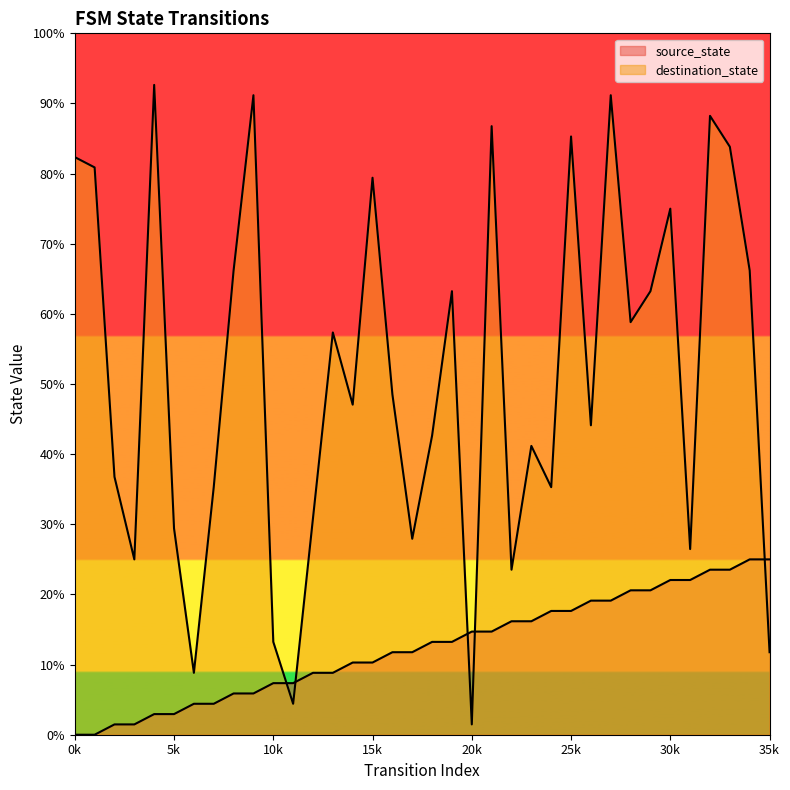

Rank the categories by destination_state value from lowest to highest.

20, 11, 6, 35, 10, 22, 3, 31, 17, 5, 12, 7, 24, 2, 23, 18, 26, 14, 16, 13, 28, 19, 29, 8, 34, 30, 15, 1, 0, 33, 25, 21, 32, 9, 27, 4